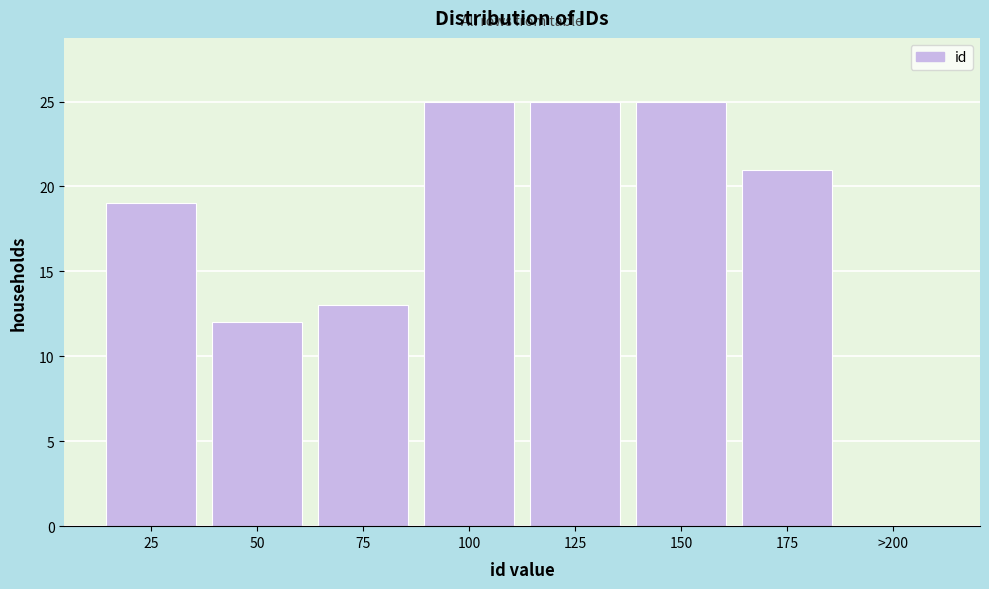

Reading right to left, list all the values displayed in this chart.

>200=0	175=21	150=25	125=25	100=25	75=13	50=12	25=19